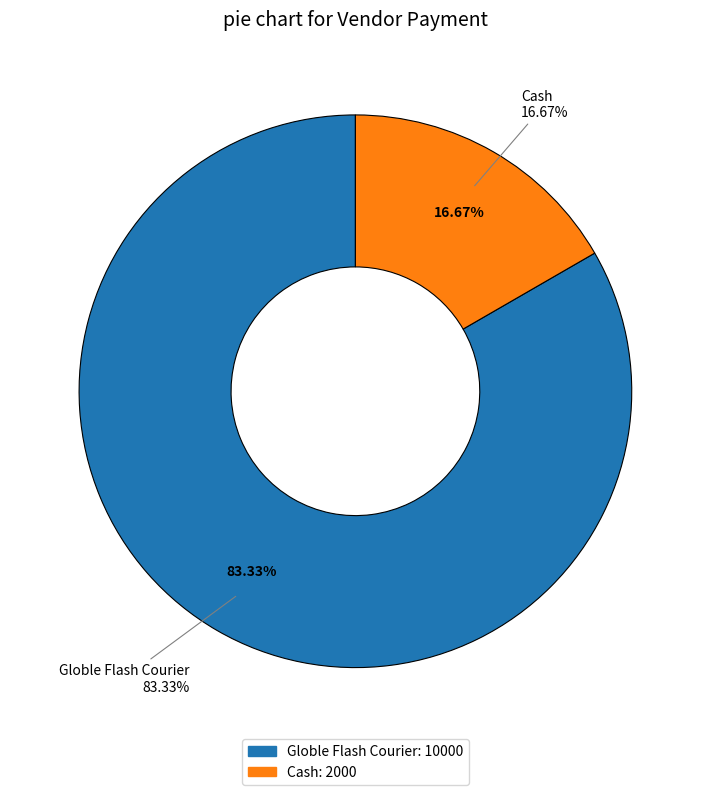

To the nearest percent, what is the combined percentage of Cash and Globle Flash Courier?

100%